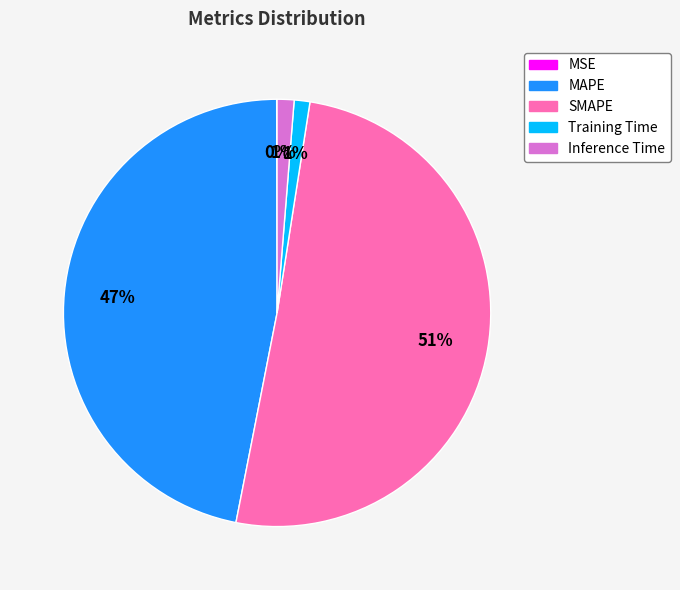

Is the sum of SMAPE and Inference Time greater than half?

Yes